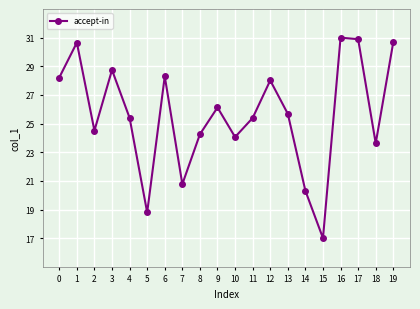

What is the difference between the second highest and minimum values?

13.9